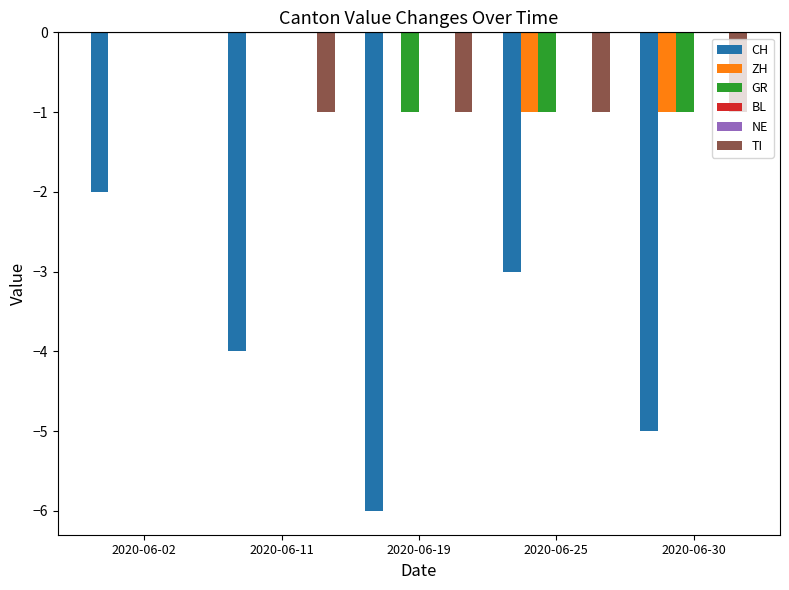

Is it true that ZH equals -1 at 2020-06-02?

False